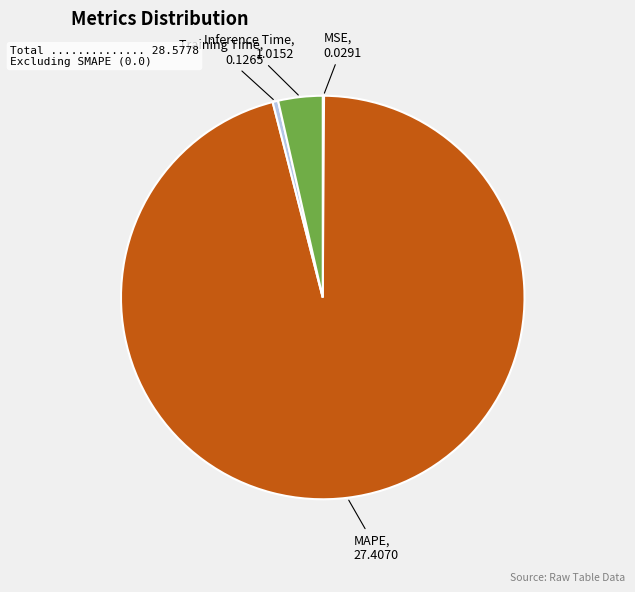

Is MAPE the majority of the pie?

Yes